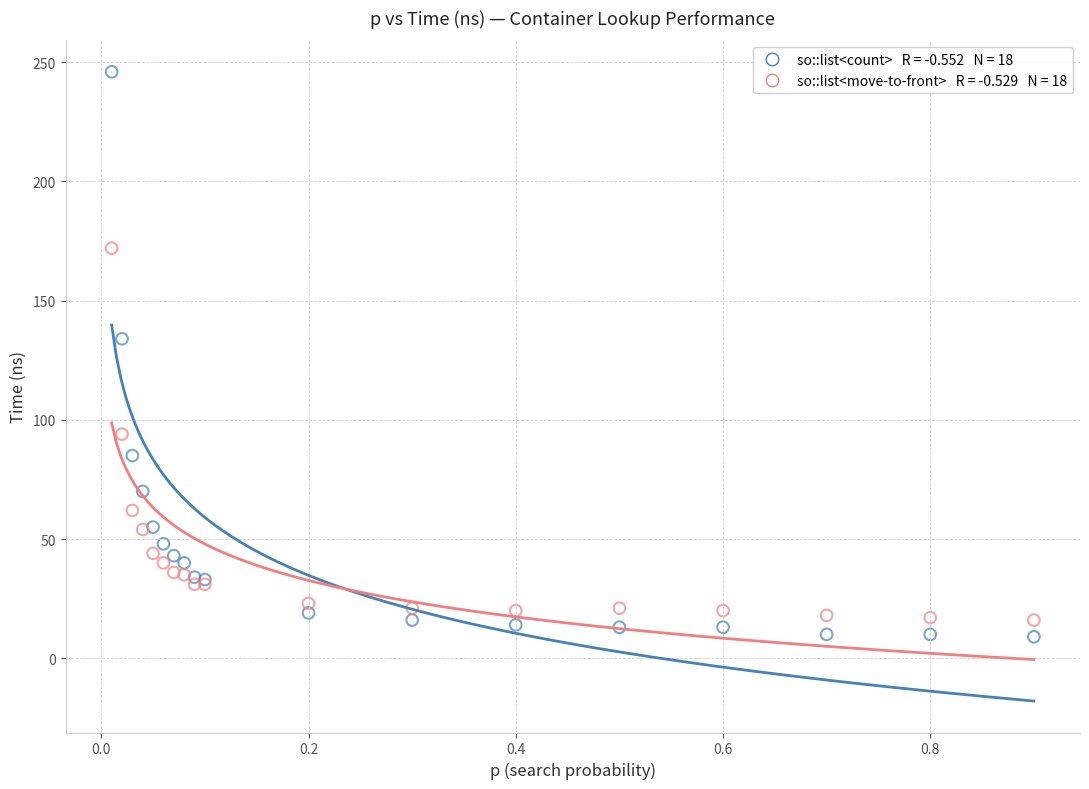

Across all series, what Y value is closest to 127?

134